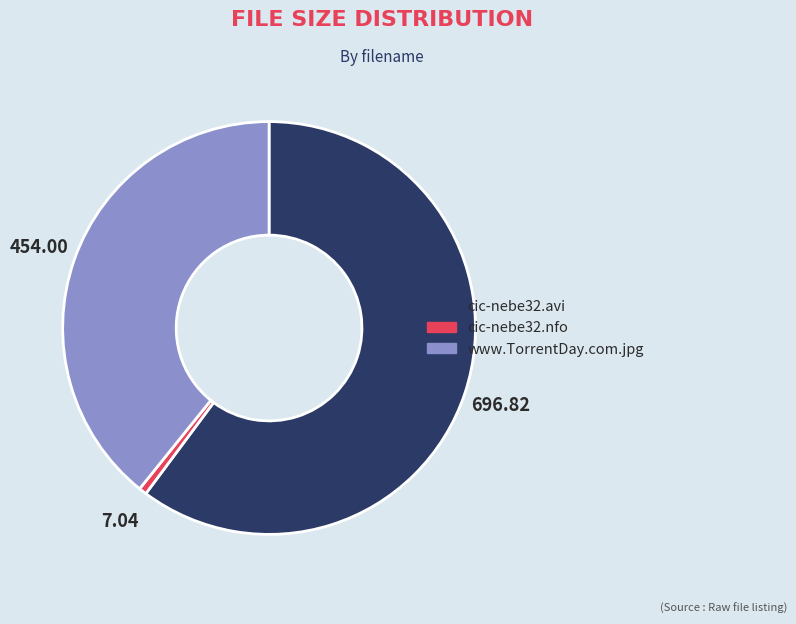

Which category has the smallest portion of the pie?

cic-nebe32.nfo